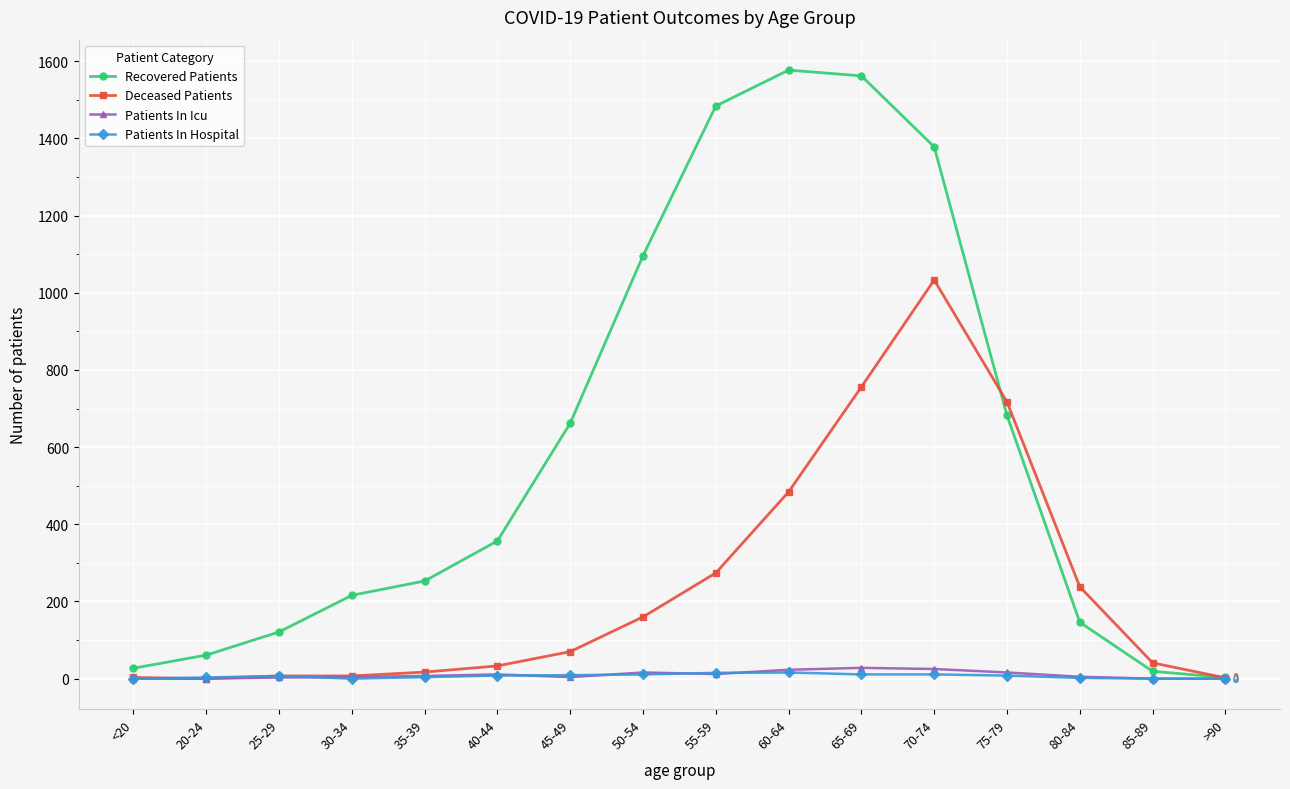

At how many categories does at least one series exceed 640?

7